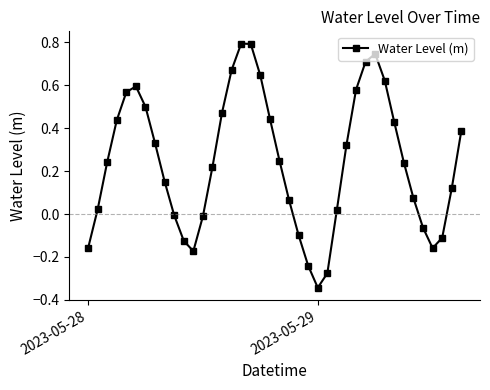

True or false: the data has more than 2 interior local peaks.

True